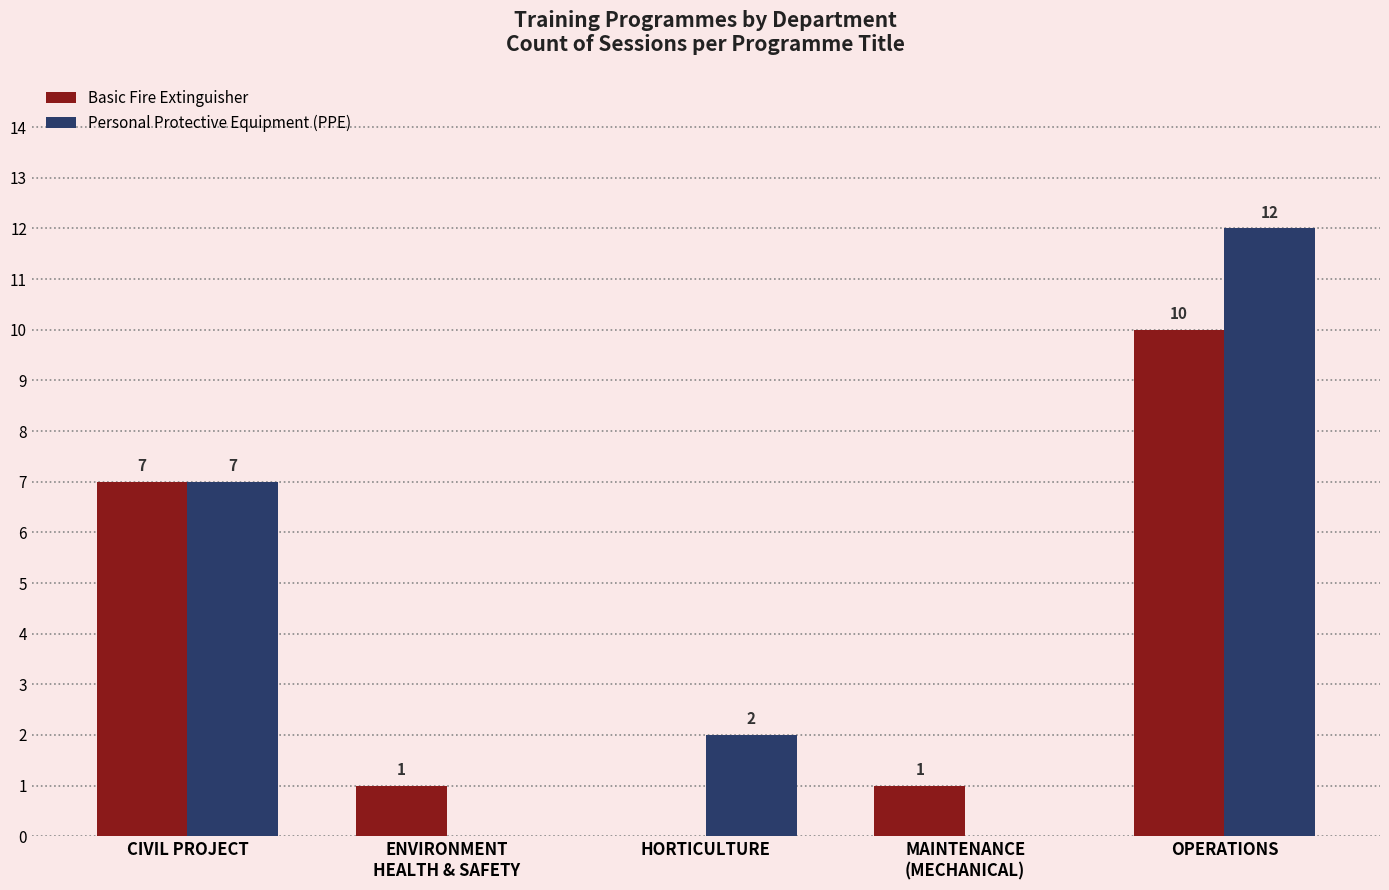

Between CIVIL PROJECT and HORTICULTURE, which series saw the biggest shift?

Basic Fire Extinguisher